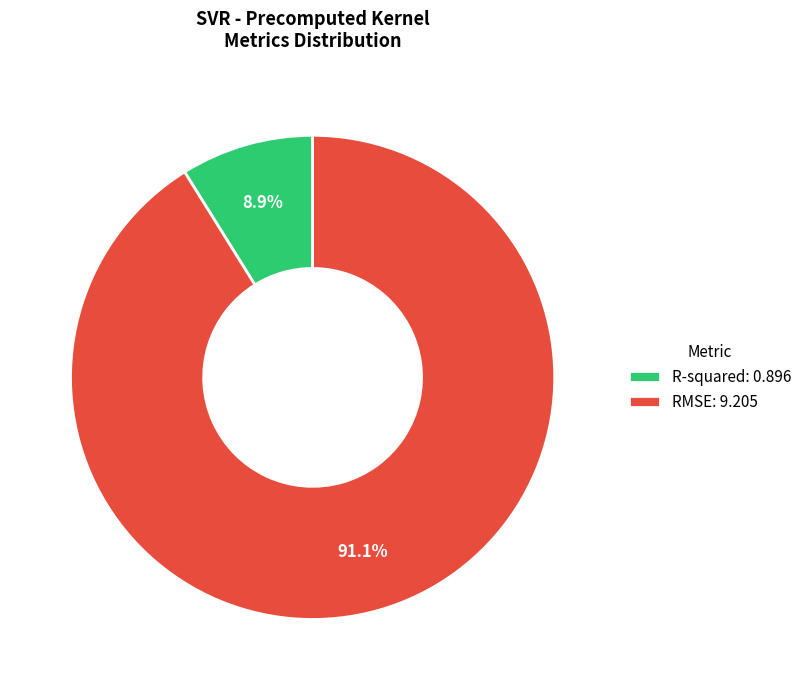

Count the number of slices in the pie.

2